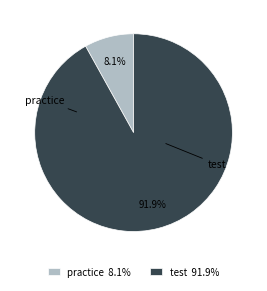

Does practice 8.1% represent more than half of the total?

No